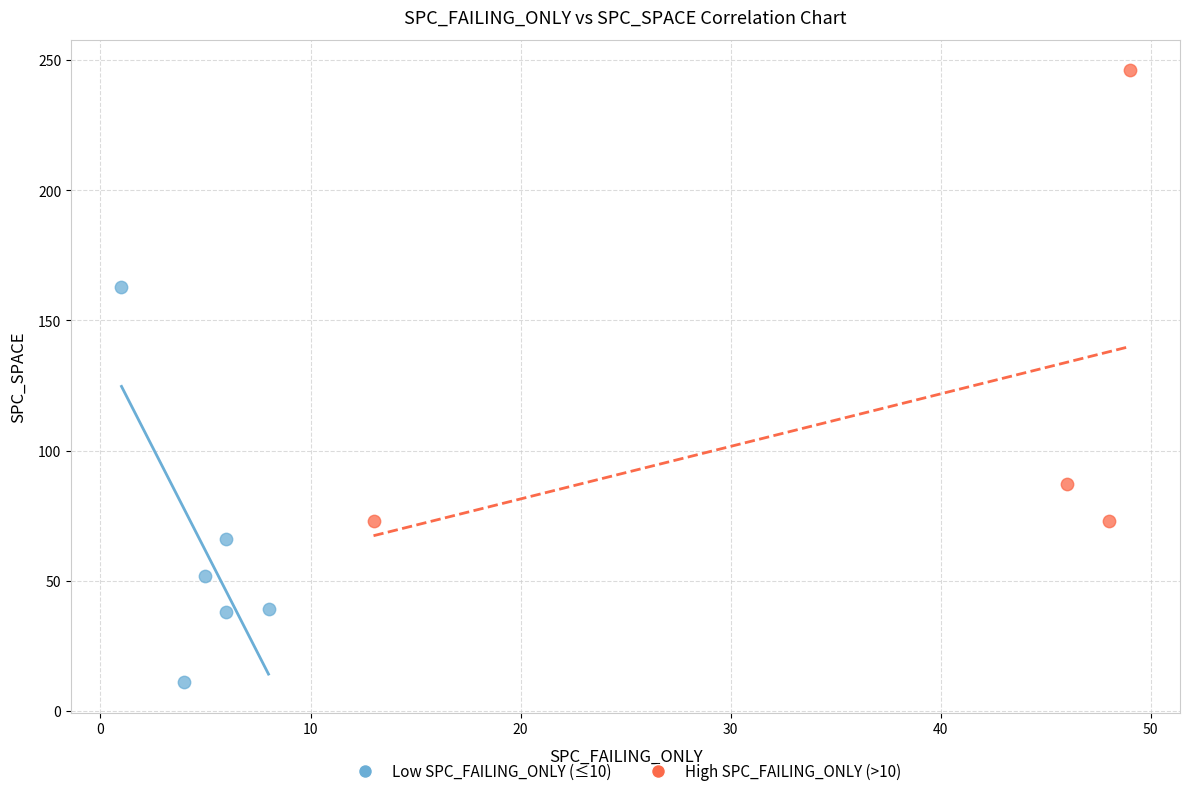

Which series has the largest Y range (max minus min)?

High SPC_FAILING_ONLY (>10)